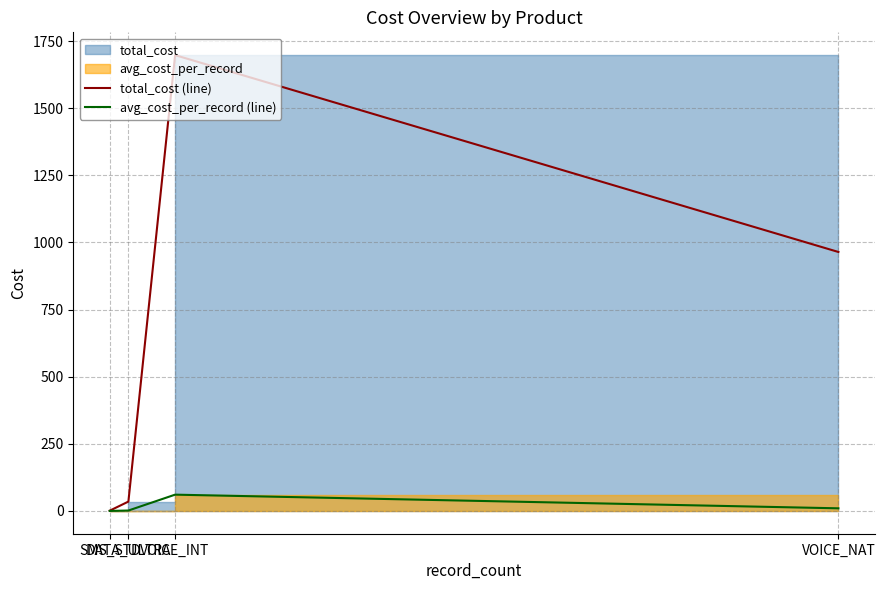

Where is the first local maximum for total_cost (line)?

VOICE_INT